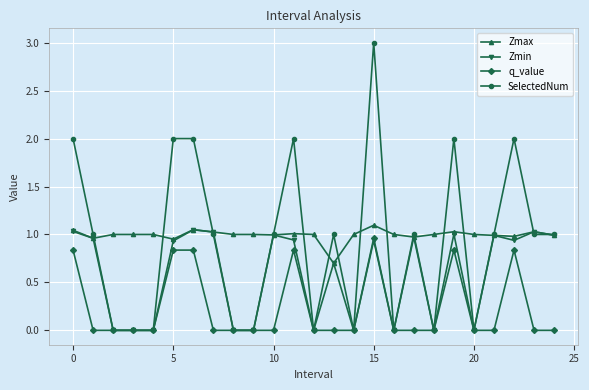

Which series has the widest spread of values?

SelectedNum